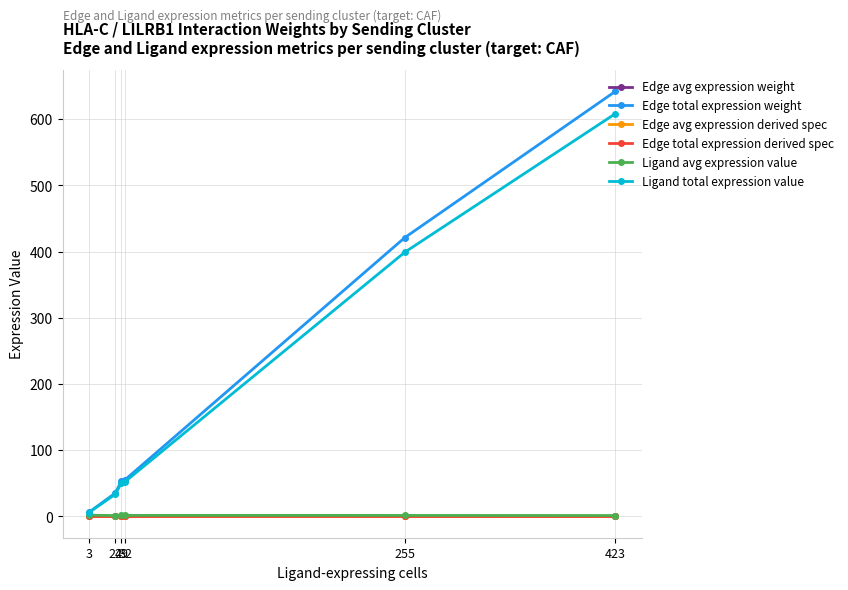

Which series changed the most between 255 and 423?

Edge total expression weight